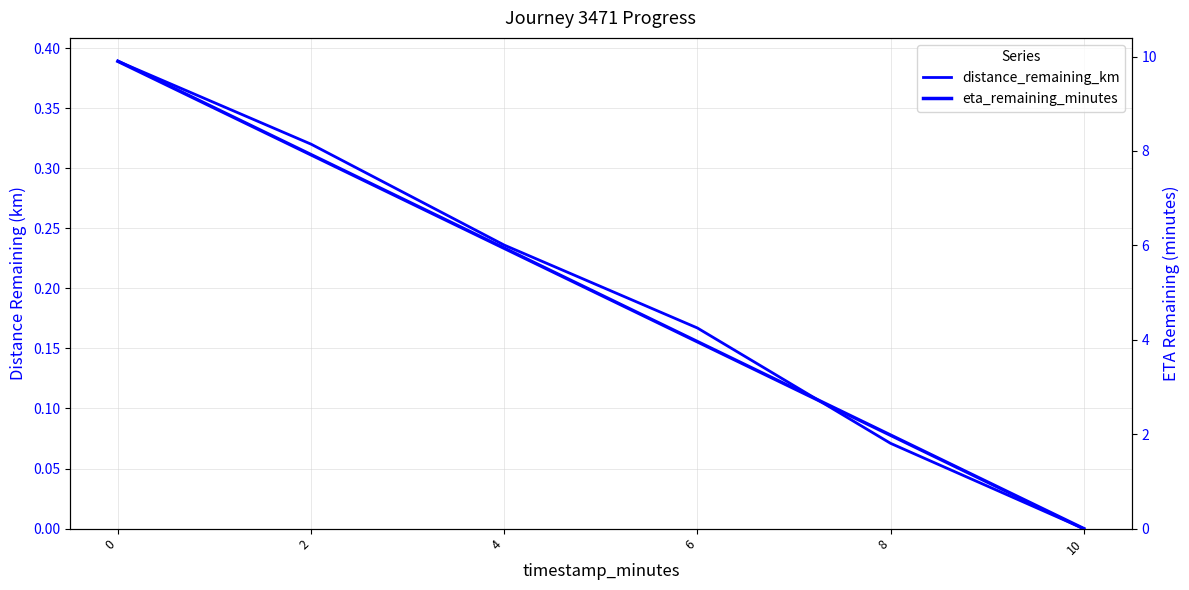

The value of eta_remaining_minutes at 8 is 3.1. True or false?

False